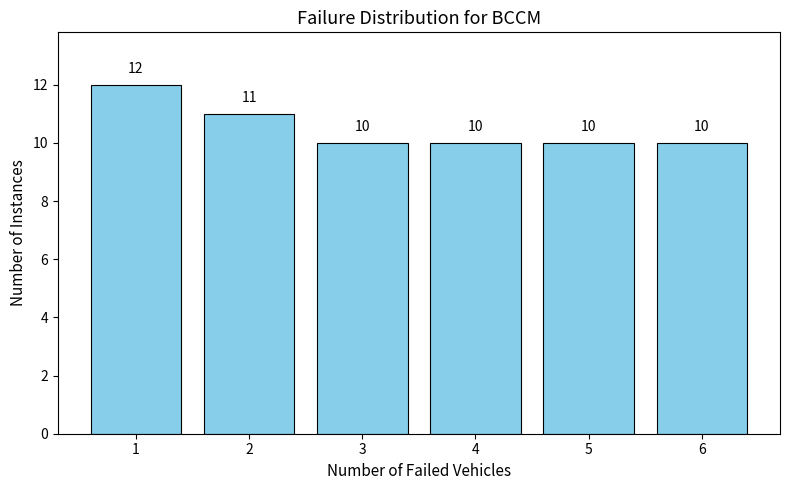

Reading left to right, what are all the values shown in this chart?

12	11	10	10	10	10